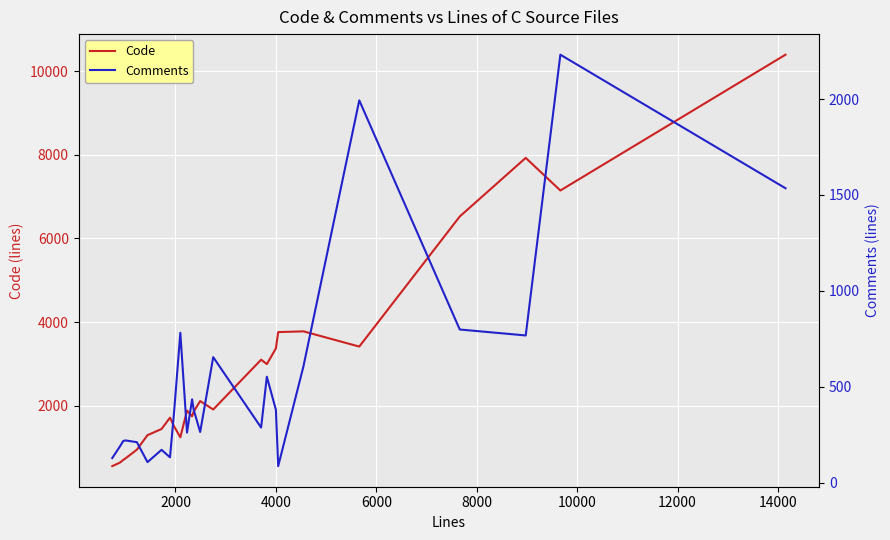

What is the maximum value for Code?

10396